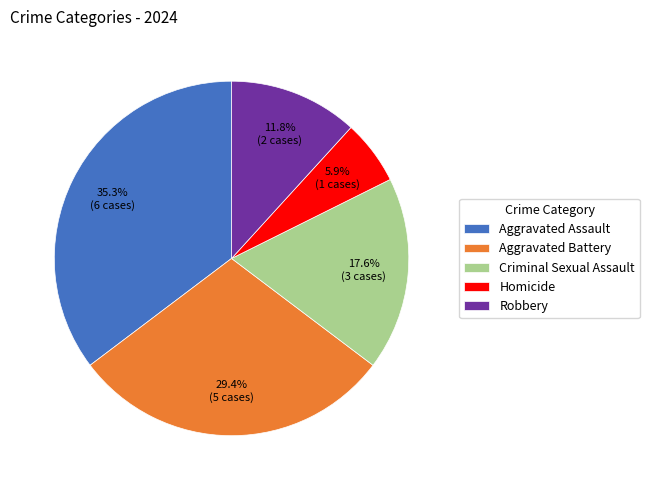

Combined, do Robbery and Homicide account for over 50%?

No